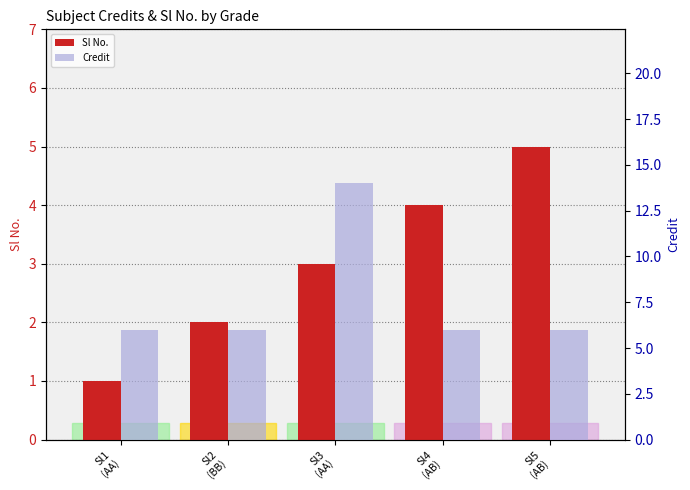

Rank the series by their maximum value, from highest to lowest.

Credit, Sl No.